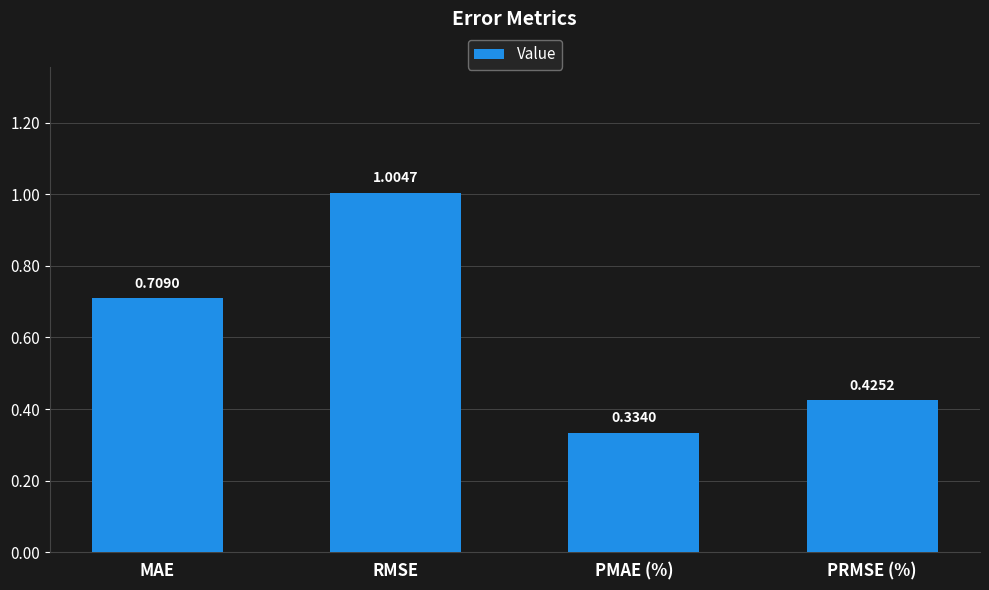

Count the number of categories in the chart.

4